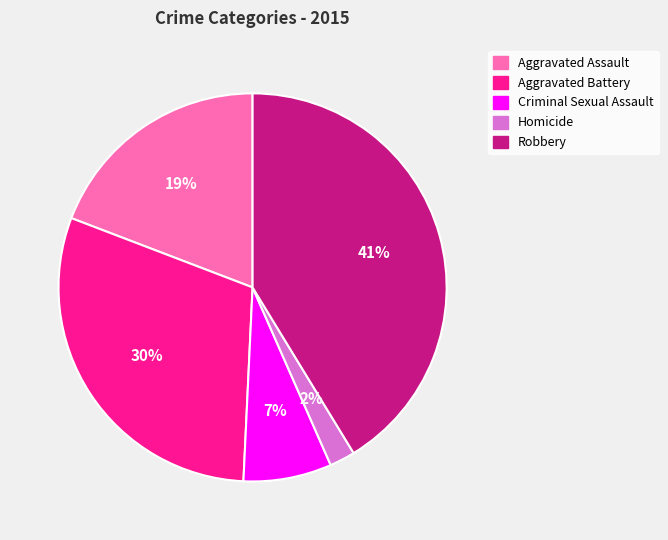

What is the smallest slice in the pie chart?

Homicide